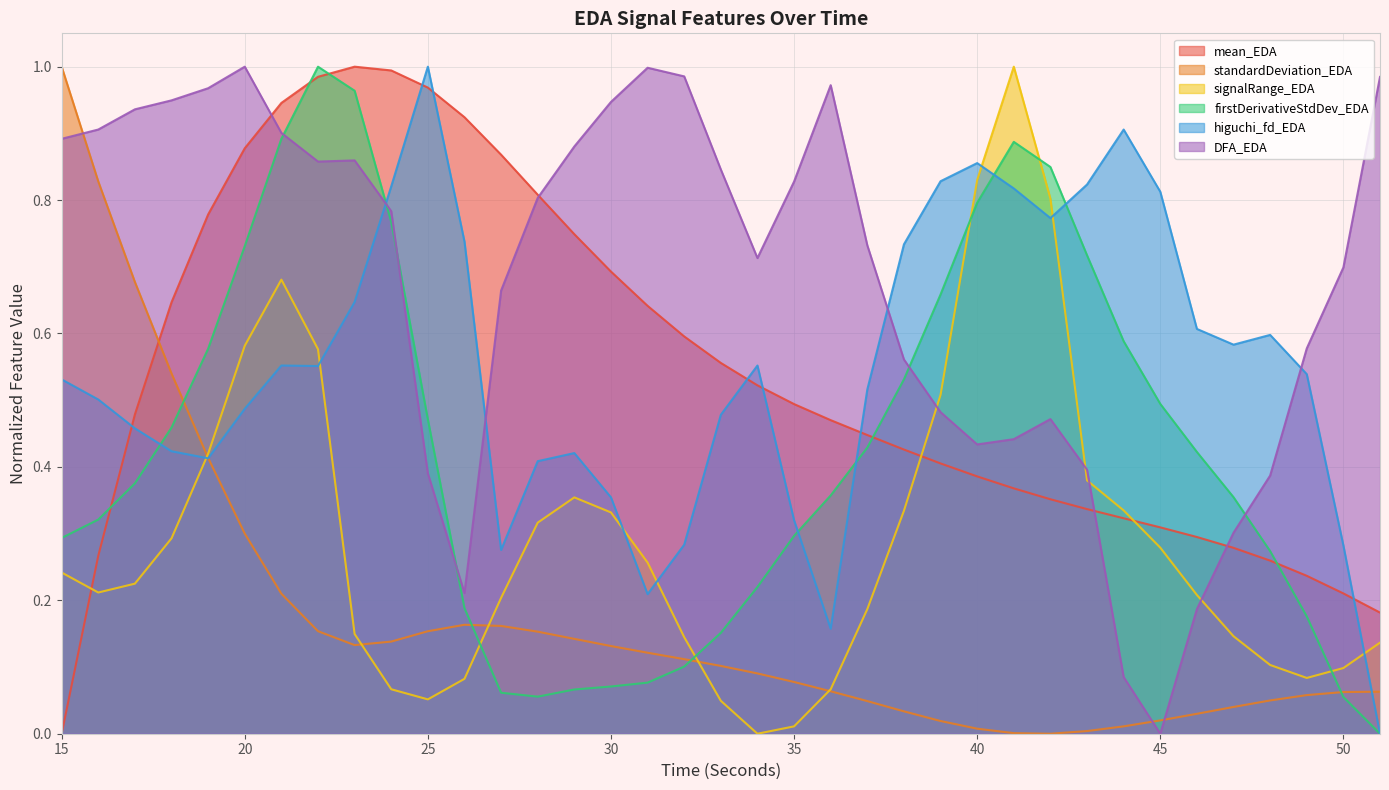

The higuchi_fd_EDA series shows 0.9 at 49. True or false?

False